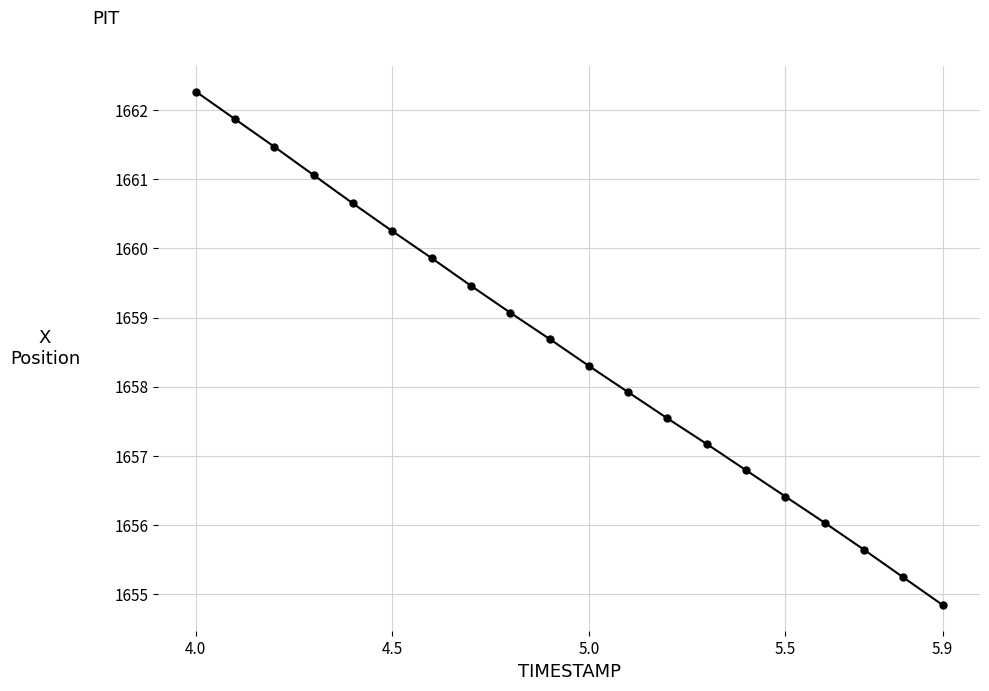

What is the value of the 14th point from the left?

1657.2